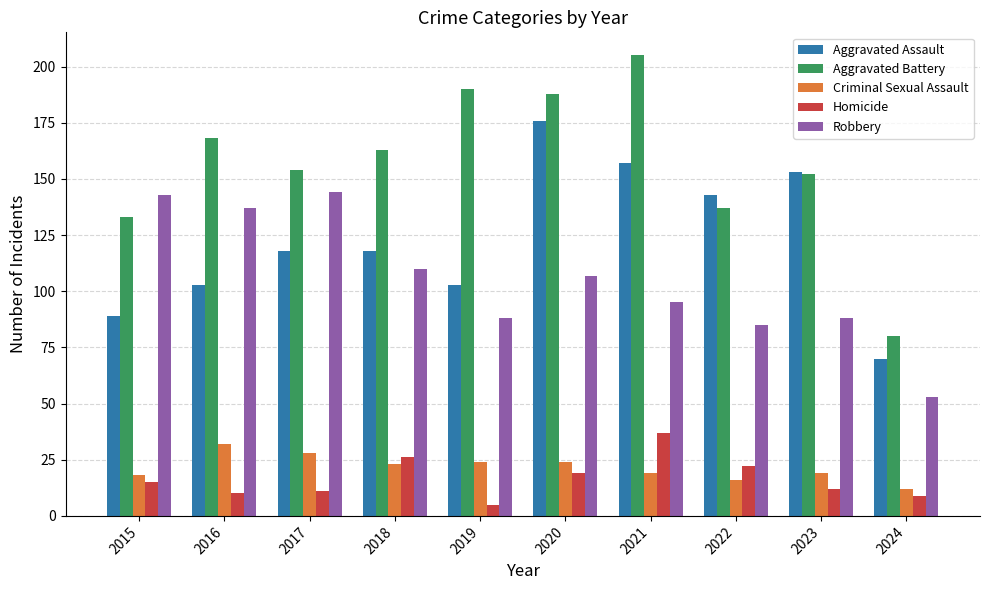

Is it true that Robbery equals 36 at 2024?

False